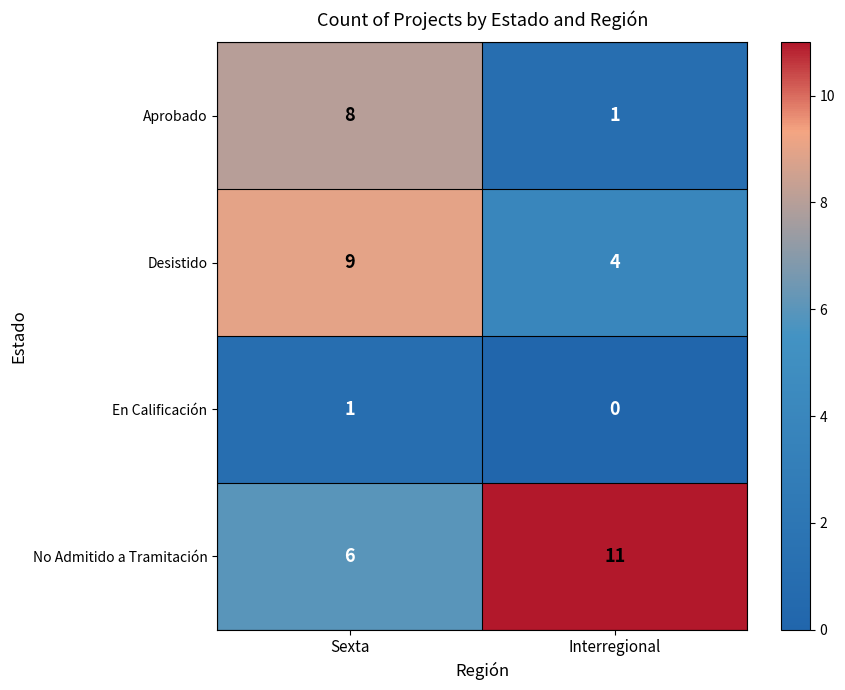

Reading left to right, what are all the values shown in this chart?

Aprobado: Sexta=8	Interregional=1
Desistido: Sexta=9	Interregional=4
En Calificación: Sexta=1	Interregional=0
No Admitido a Tramitación: Sexta=6	Interregional=11